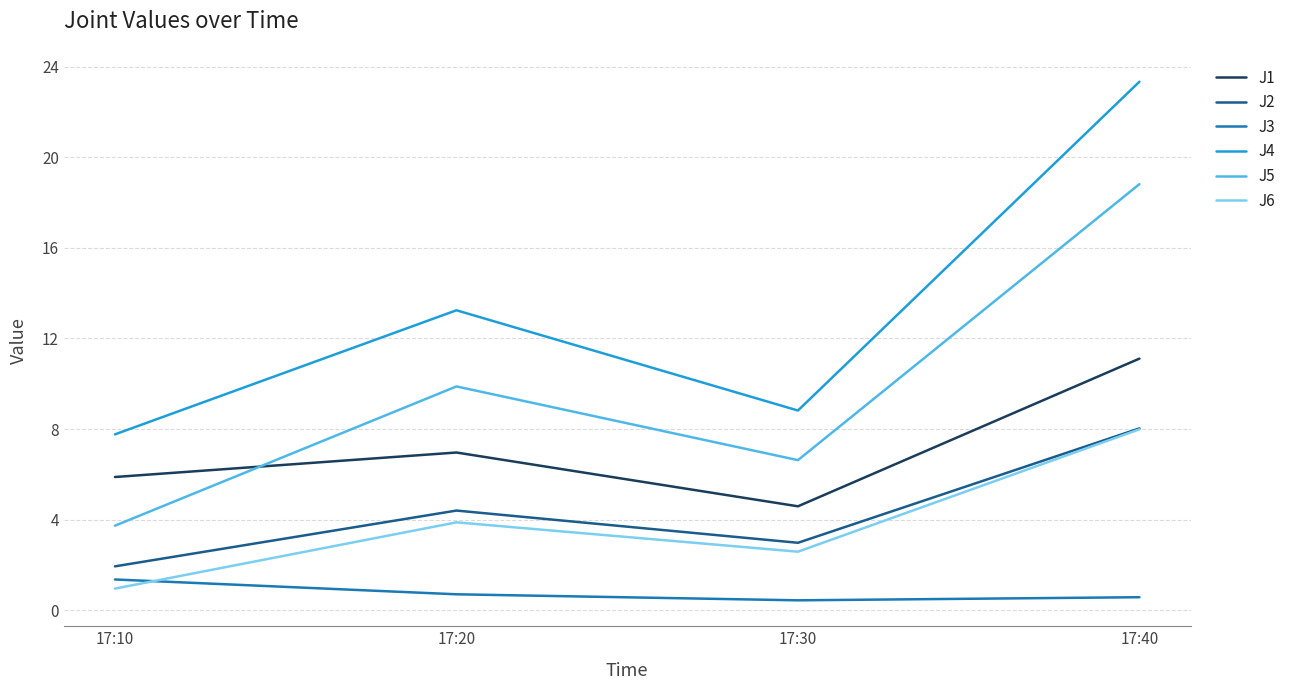

Rank the categories by J2 value from highest to lowest.

17:40, 17:20, 17:30, 17:10